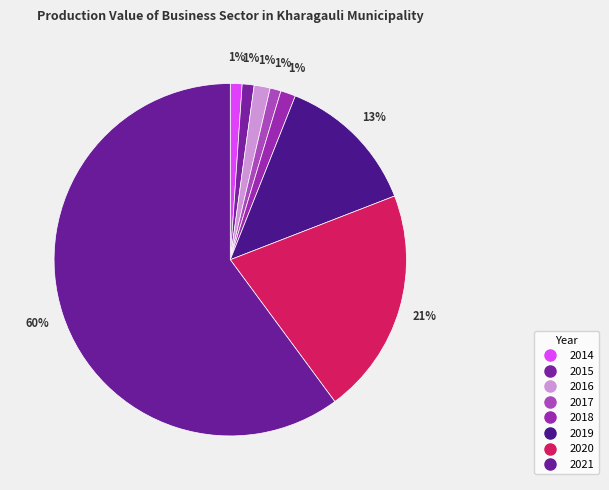

How many segments does this pie chart have?

8